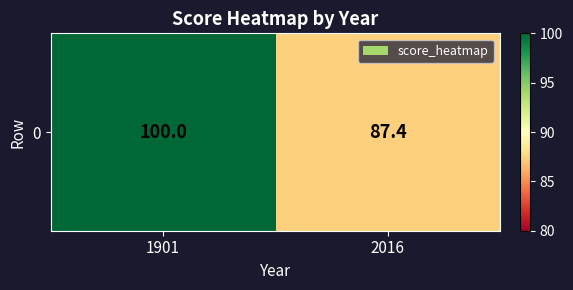

The value at 1901 is 100.0. True or false?

True